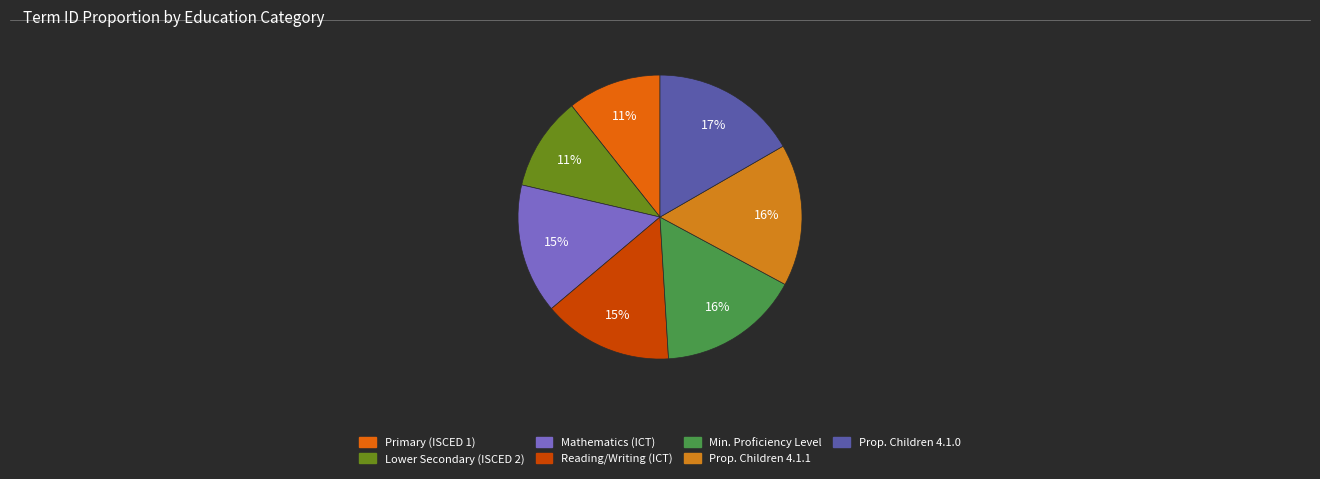

Count the number of slices in the pie.

7